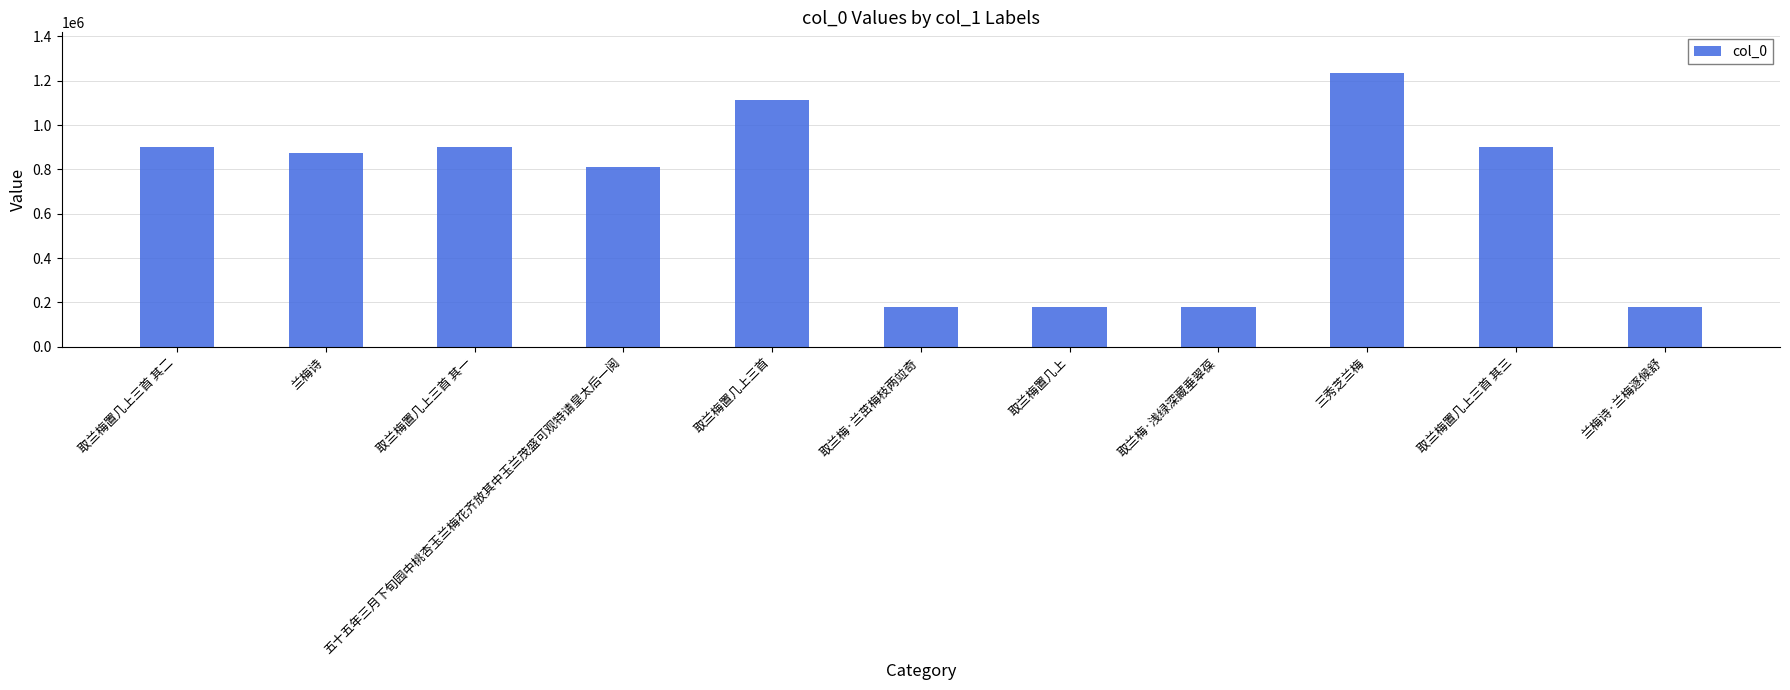

What is the greatest value displayed?

1233202